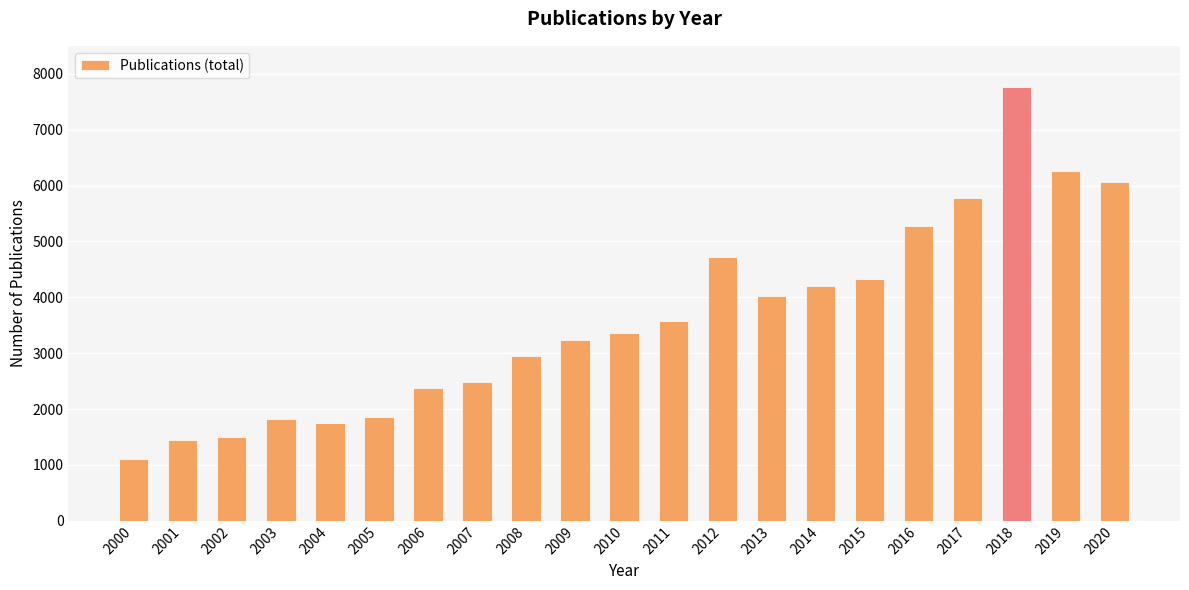

What is the difference between the values at 2008 and 2002?

1439